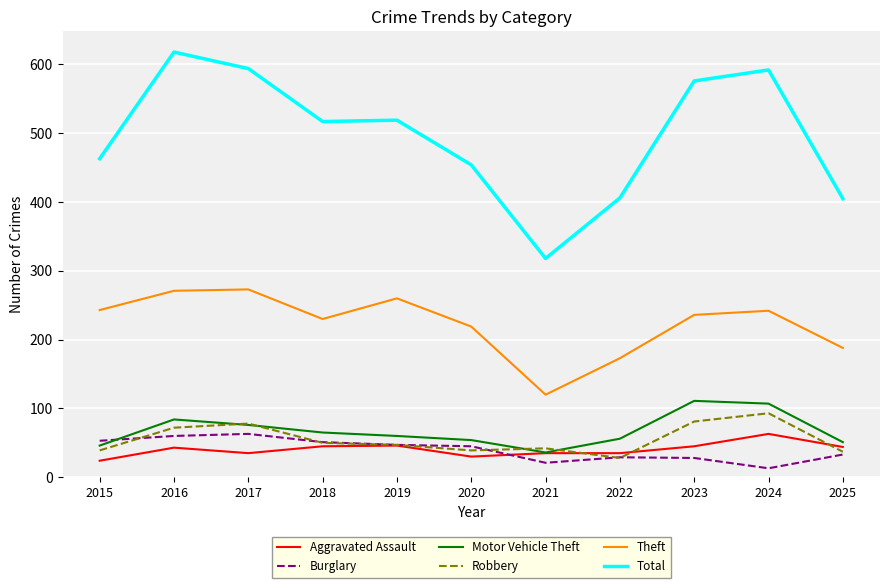

At which label does Robbery first exceed 47?

2016